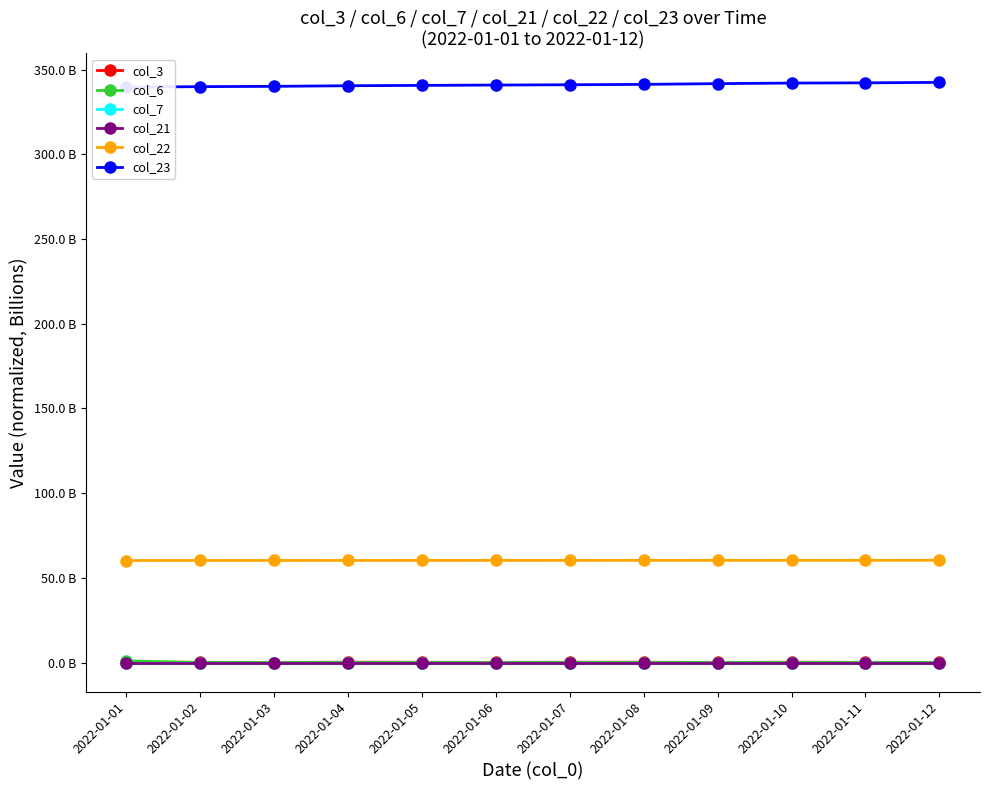

How many interior local valleys does the col_3 series have?

4